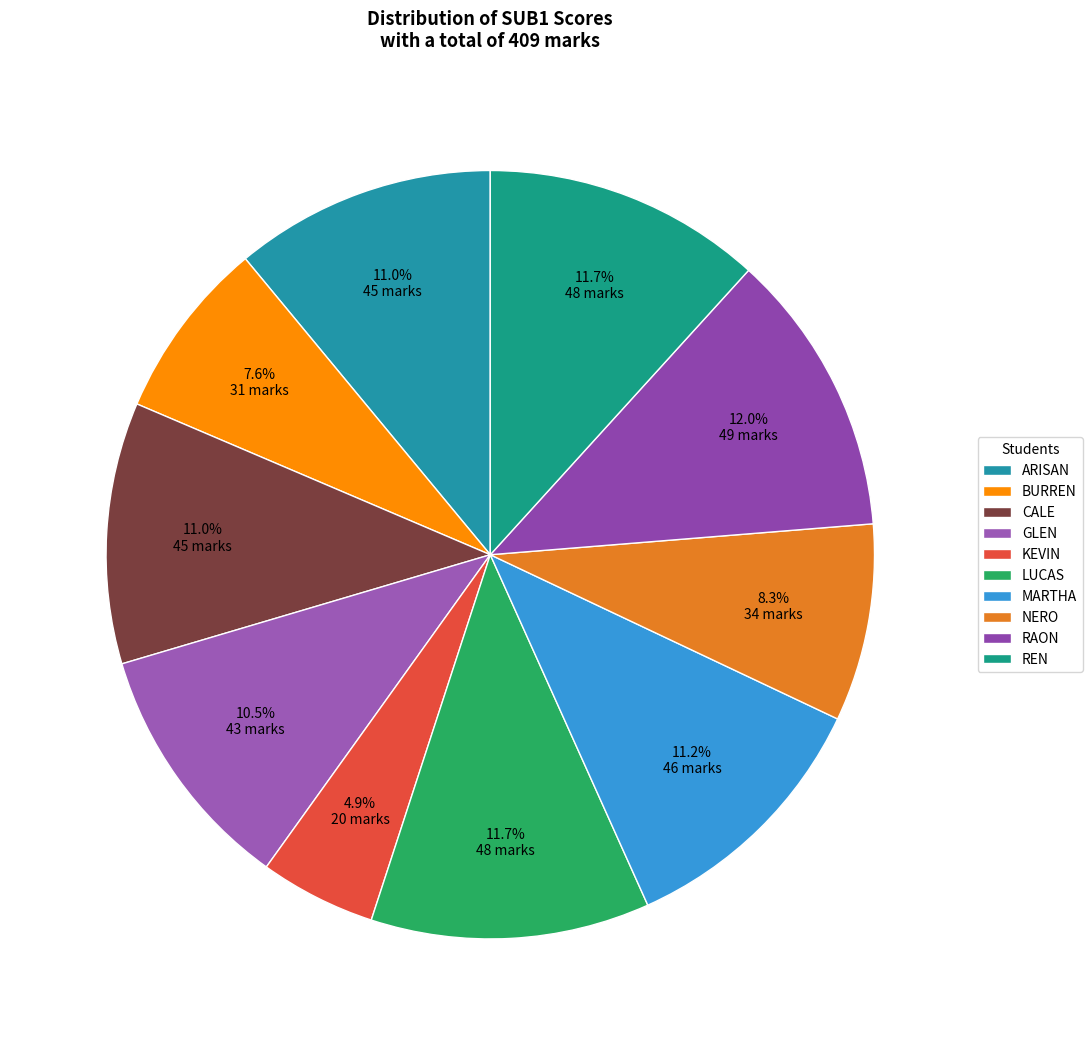

To the nearest percent, what portion does ARISAN represent?

11%